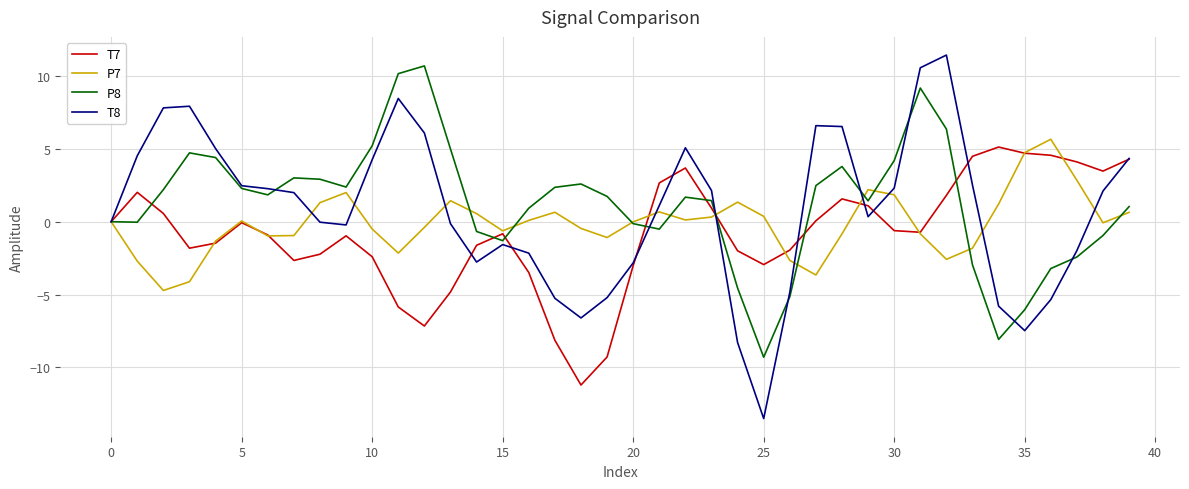

What is the smallest value displayed?

-13.5